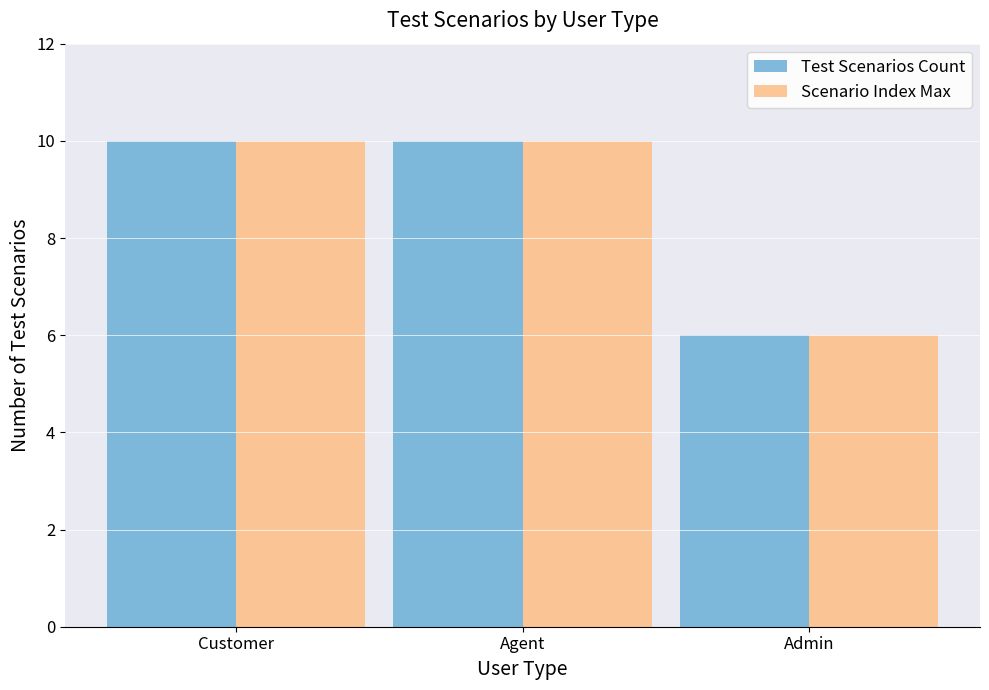

Is it true that Scenario Index Max equals 6 at Agent?

False